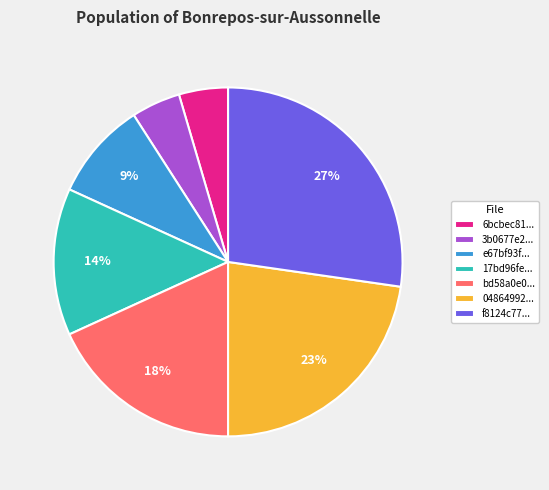

Which category has the biggest portion of the pie?

f8124c77...